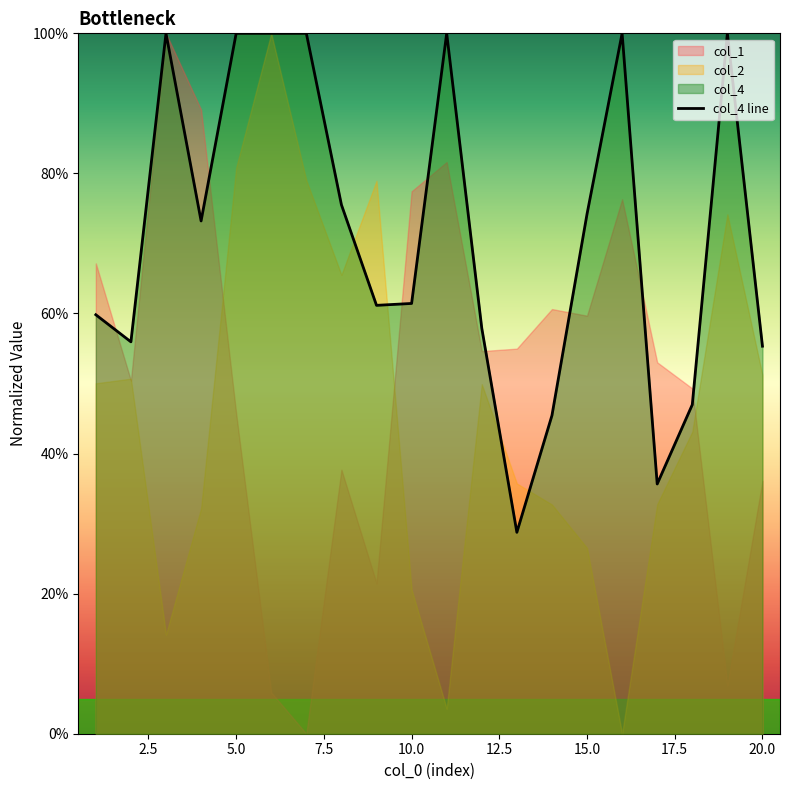

How many interior local valleys (lower than both neighbors) does the data have?

5